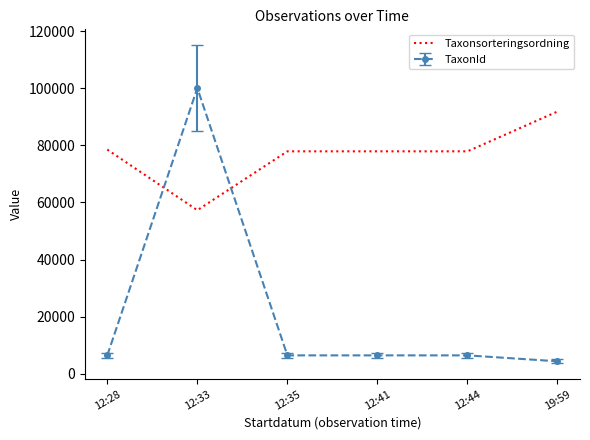

What is the maximum value shown in the chart?

100049